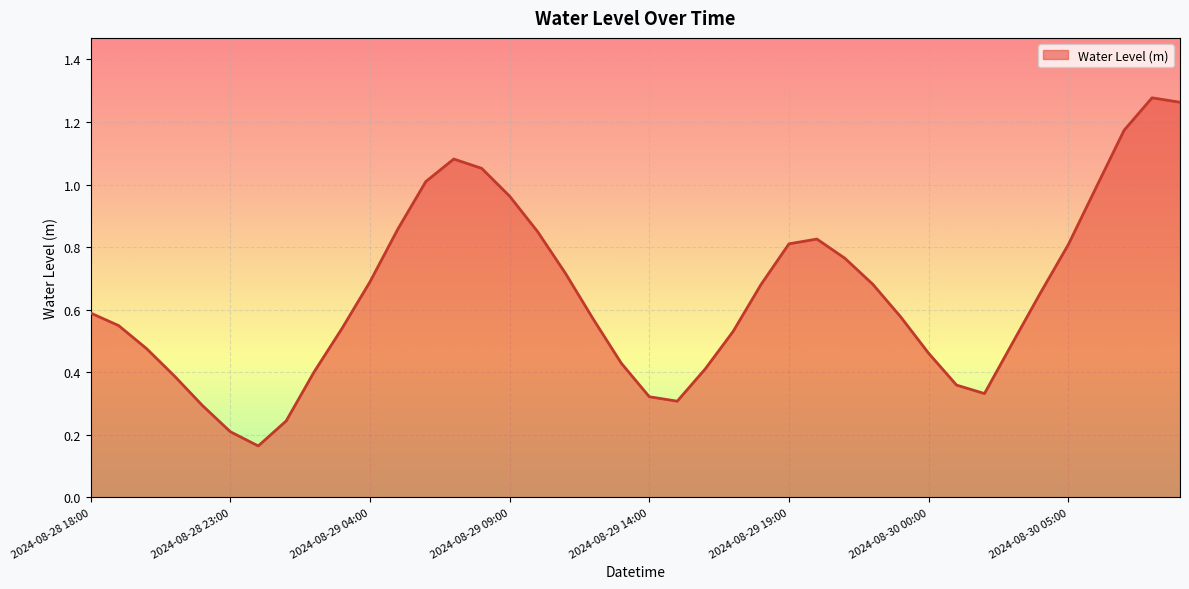

Which label corresponds to the largest value in the chart?

2024-08-30 08:00